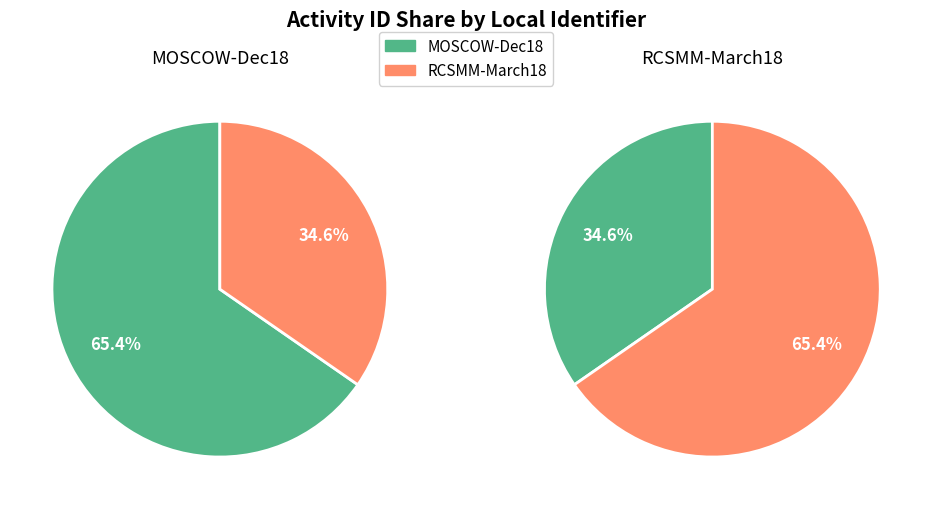

Is it true that RCSMM-March18 is 35% of the pie?

True